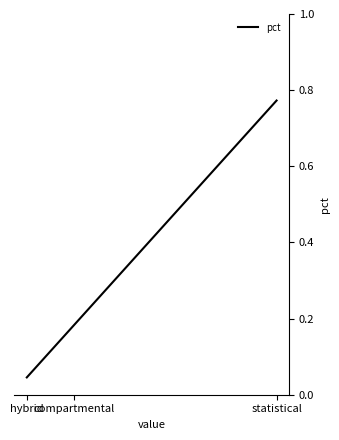

What is the difference between the maximum and second lowest values?

0.6